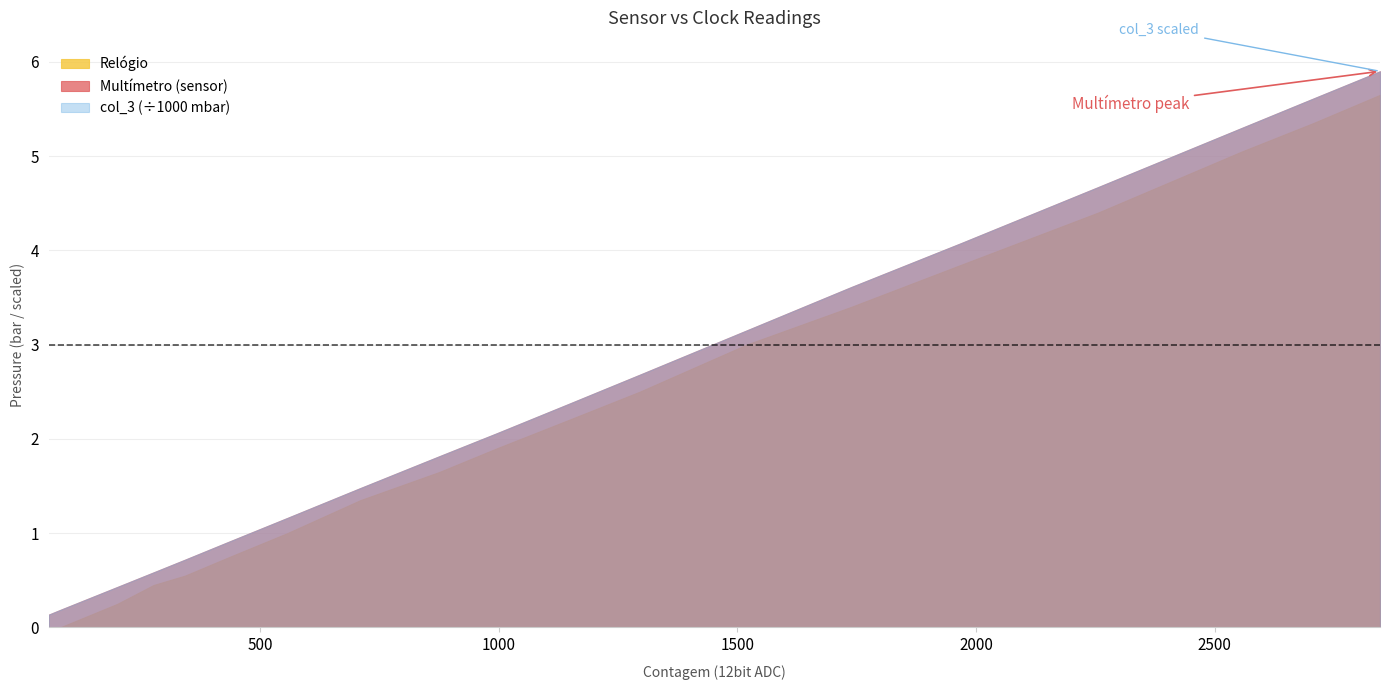

Which series has the largest range (max minus min)?

col_3